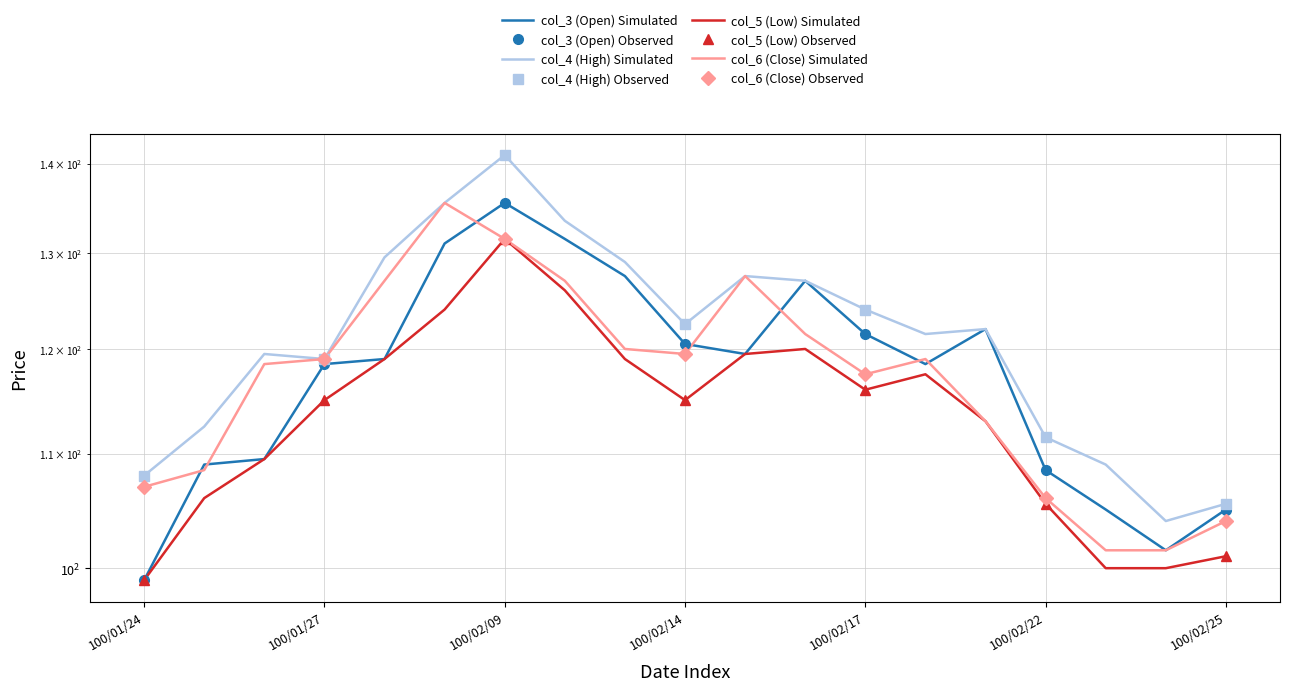

Which series has the largest total across all categories?

col_4 (High)